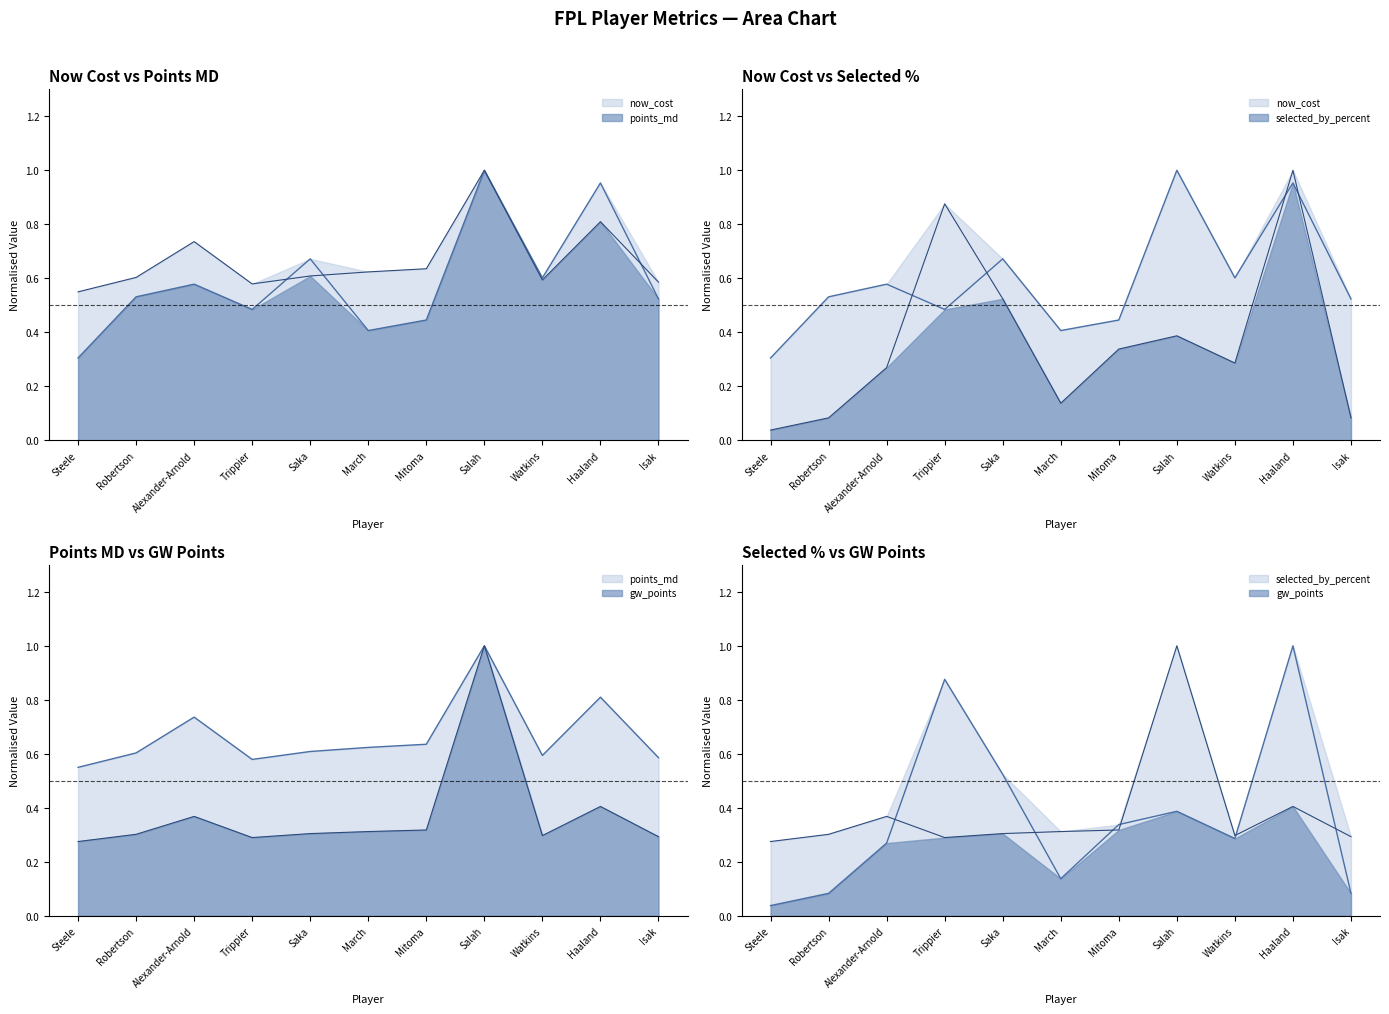

What is the value of the selected_by_percent point at the 7th from the left?

0.3